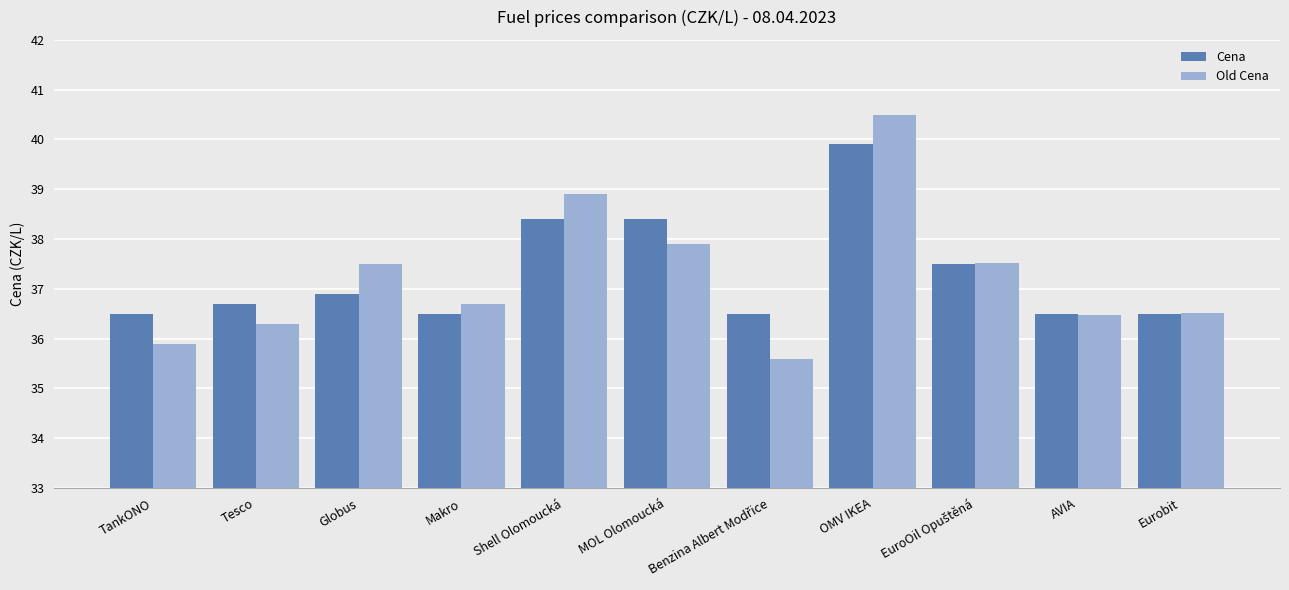

List the series in order of their peak value, lowest first.

Cena, Old Cena